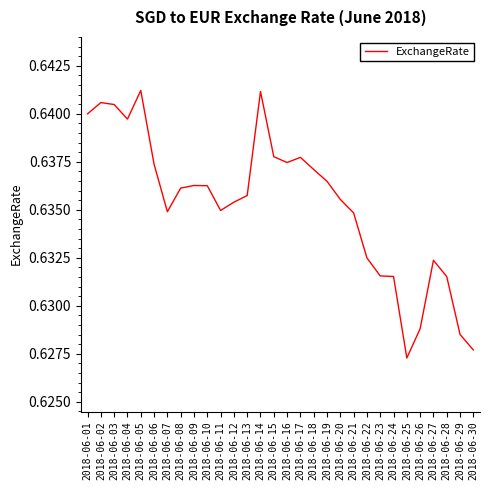

Where is the data nearest to the value 0?

2018-06-25